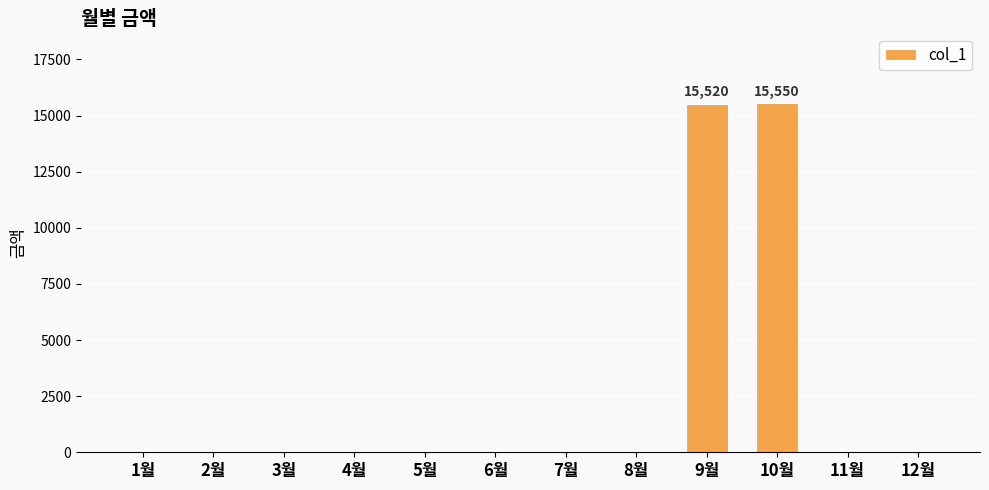

The value at 4월 is 0. True or false?

True